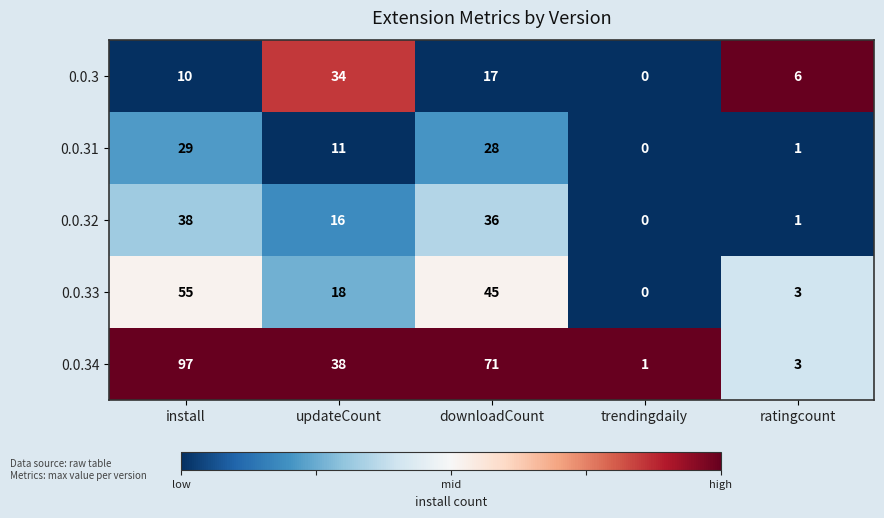

At which category does the chart reach its peak across all series?

install